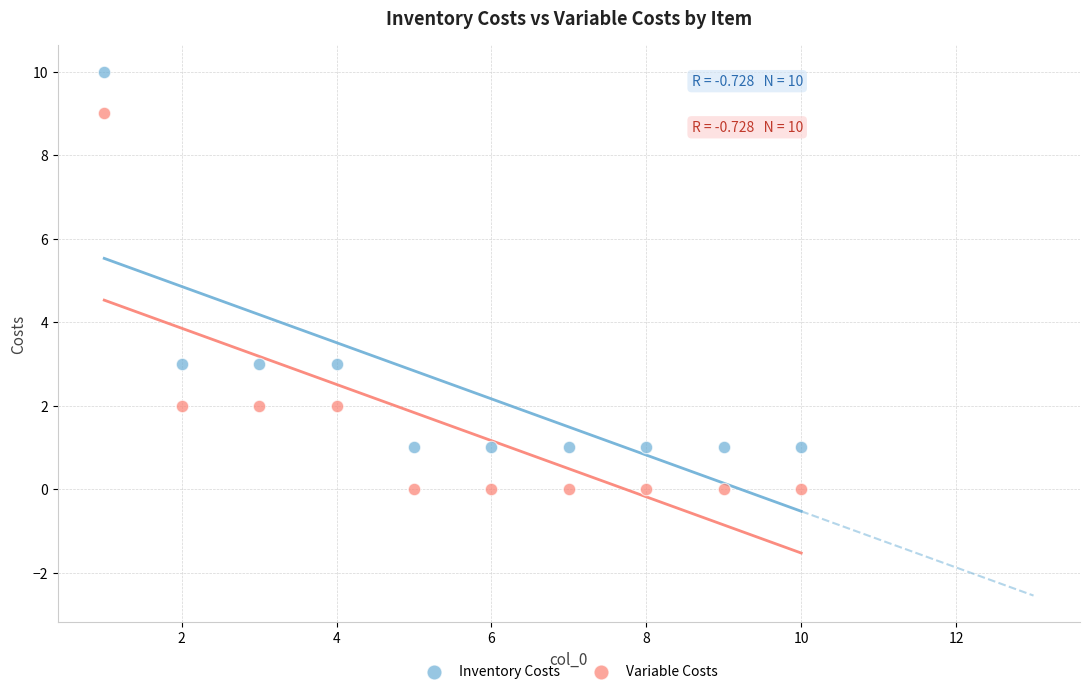

Which series reaches the minimum Y coordinate?

Variable Costs